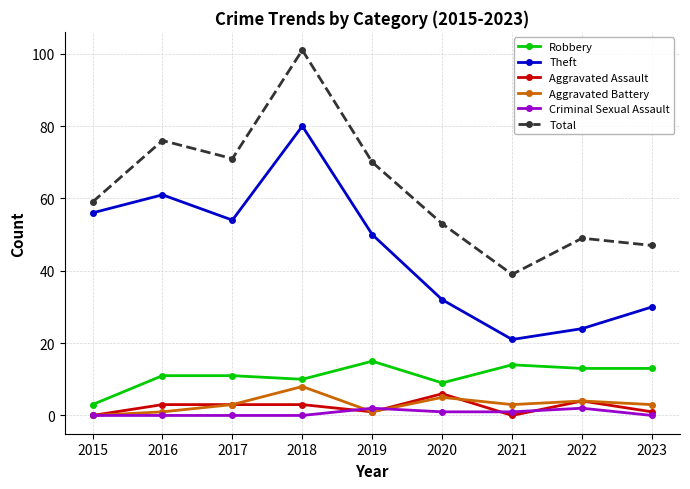

Which series has the widest spread of values?

Total